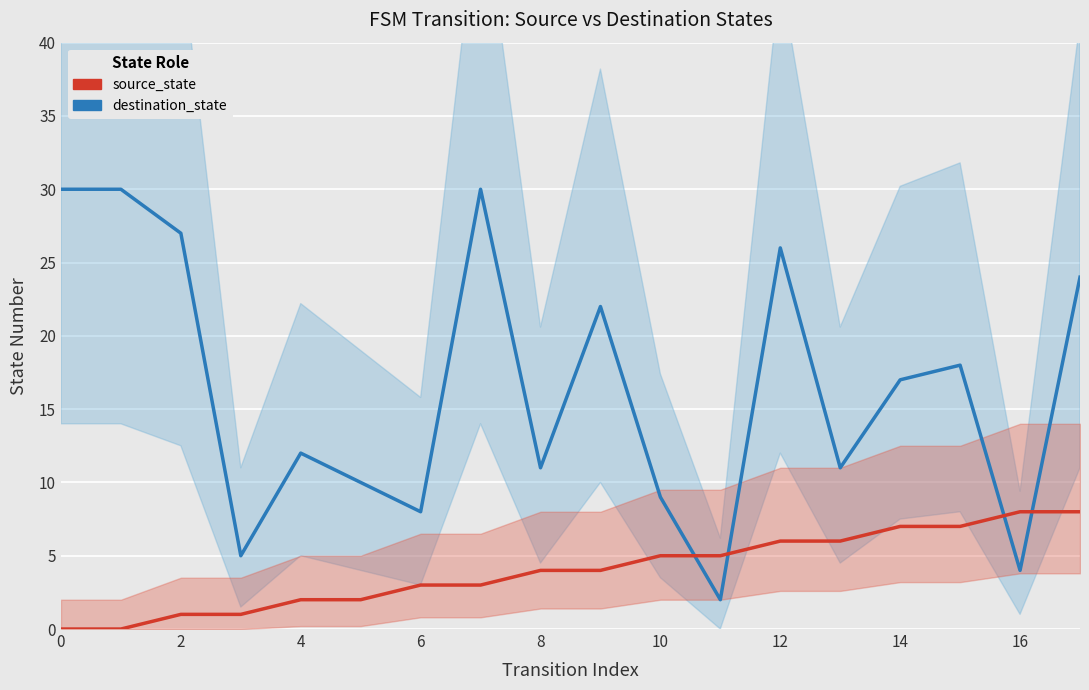

Rank the series at 14 from lowest to highest value.

source_state, destination_state